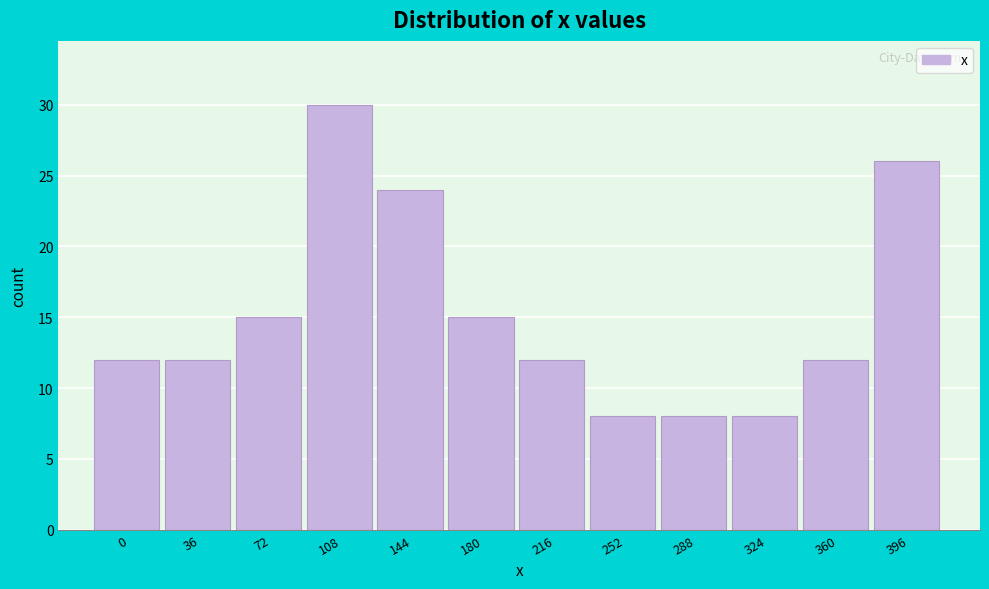

Reading left to right, list all the values displayed in this chart.

0=12	36=12	72=15	108=30	144=24	180=15	216=12	252=8	288=8	324=8	360=12	396=26